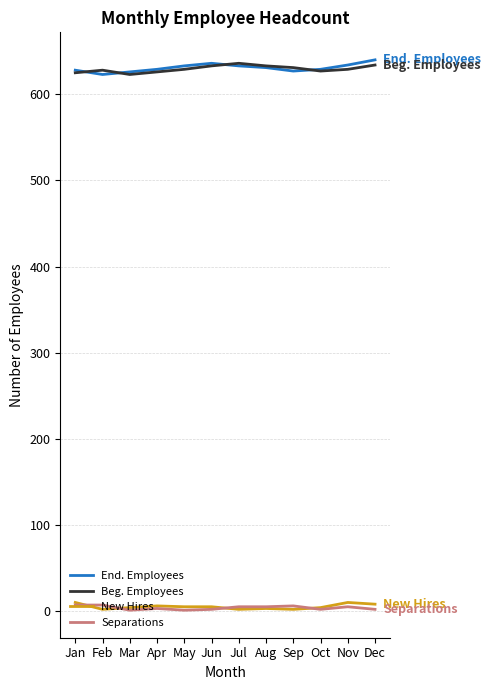

The End. Employees series shows 640 at Dec. True or false?

True